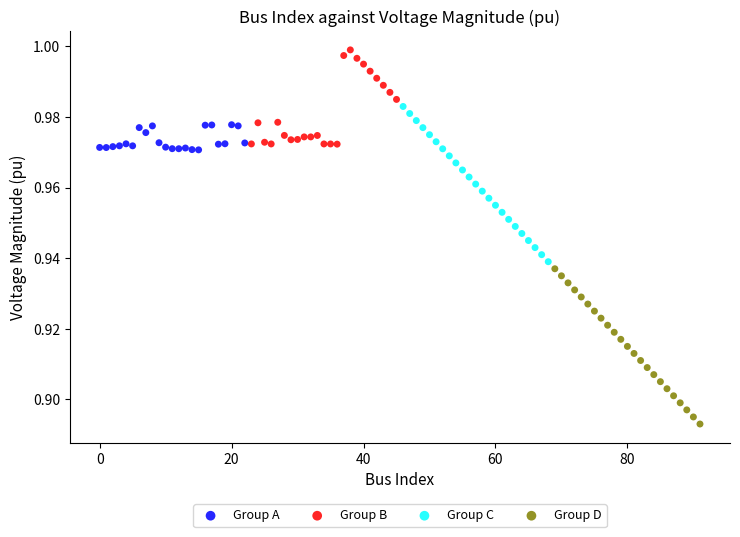

Which series reaches the maximum Y coordinate?

Group B